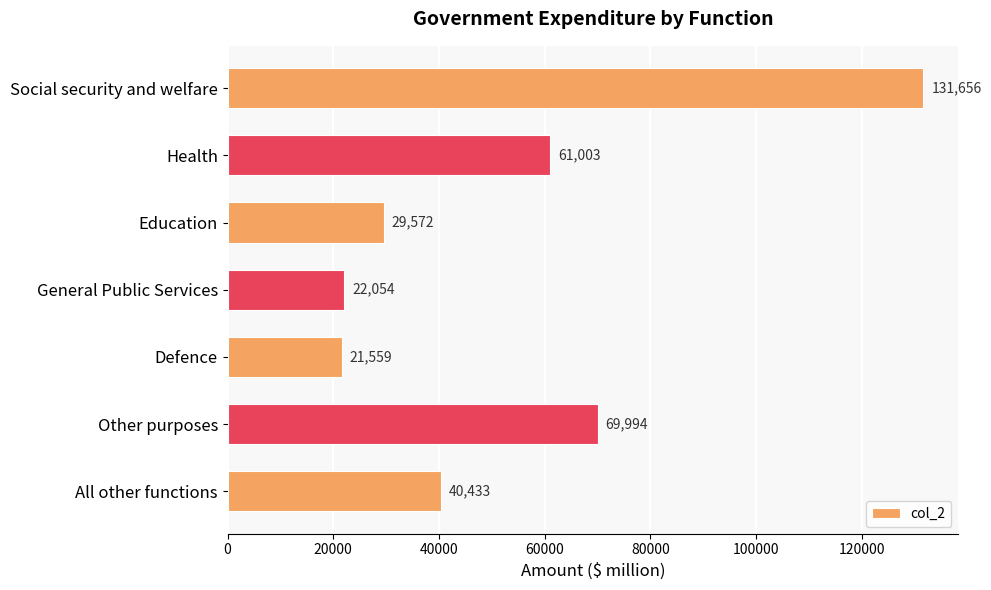

How many data points does each series have?

7